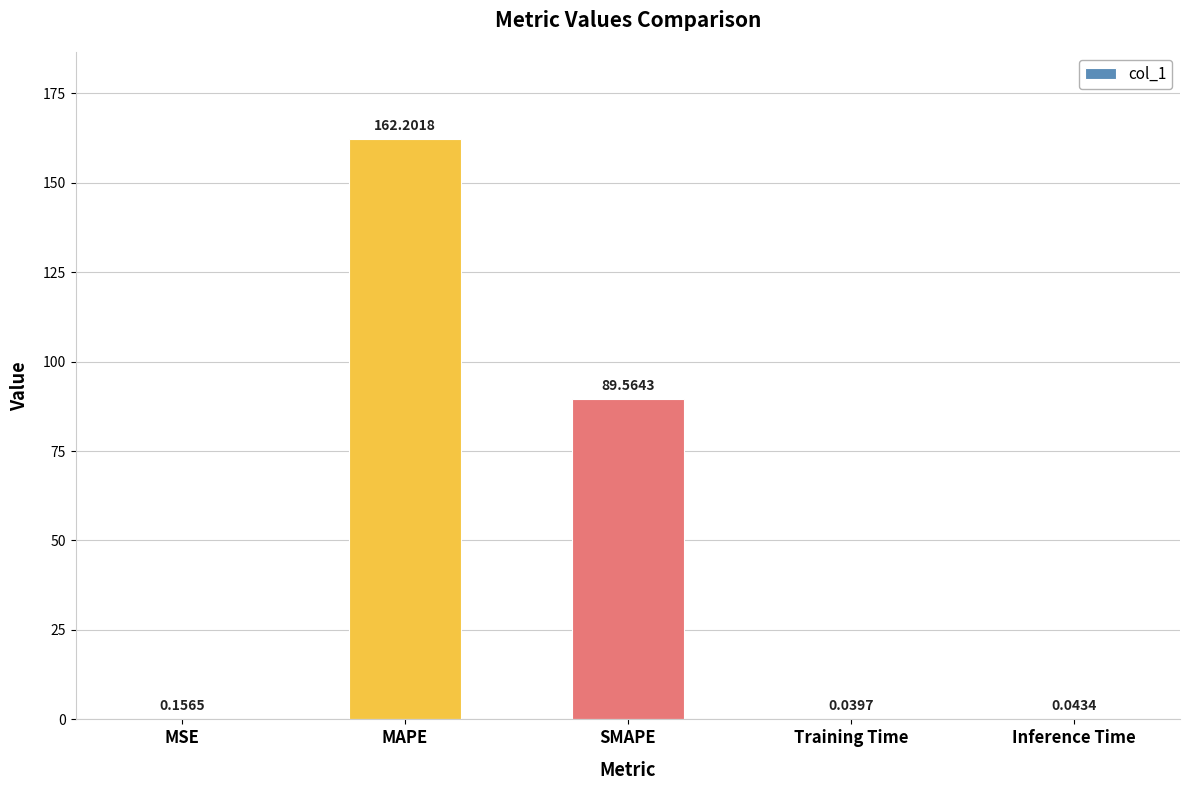

What is the change in value from MAPE to SMAPE?

-72.6